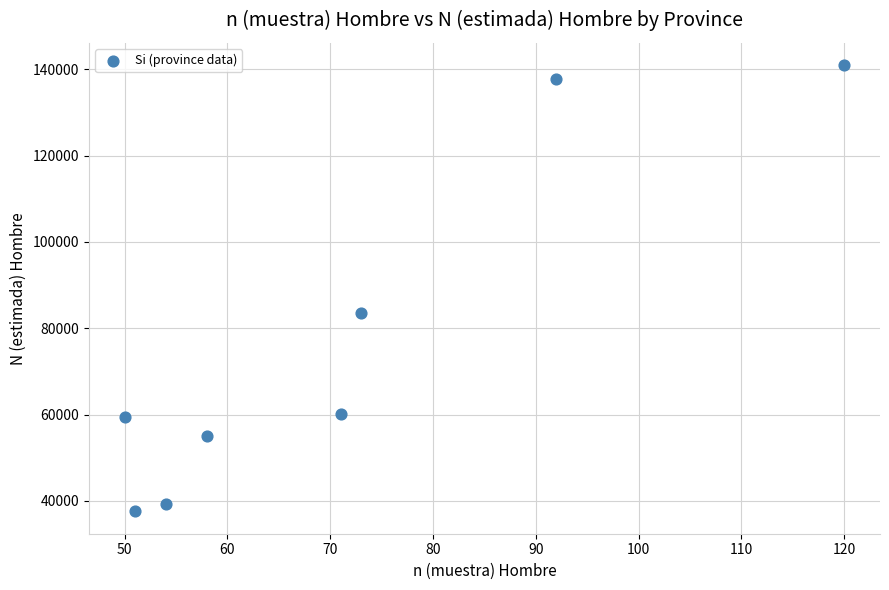

What is the range of X values (max minus min)?

70